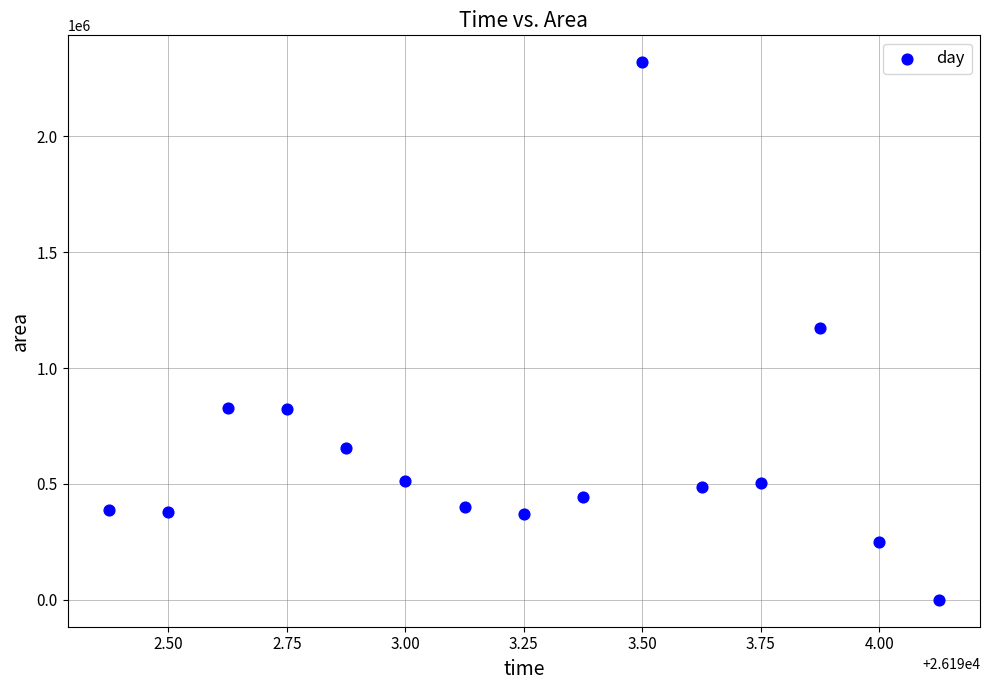

What is the range of Y values (max minus min)?

2320000